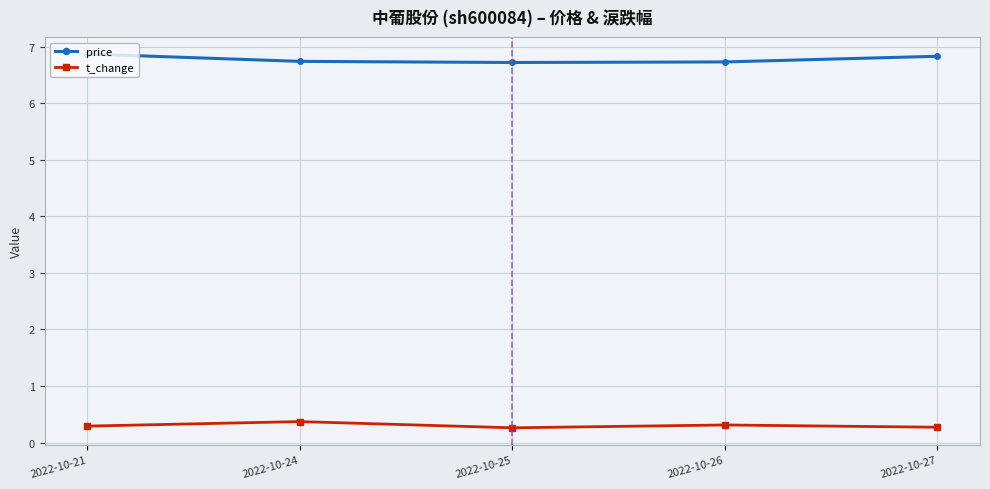

How many distinct data groups are displayed?

2